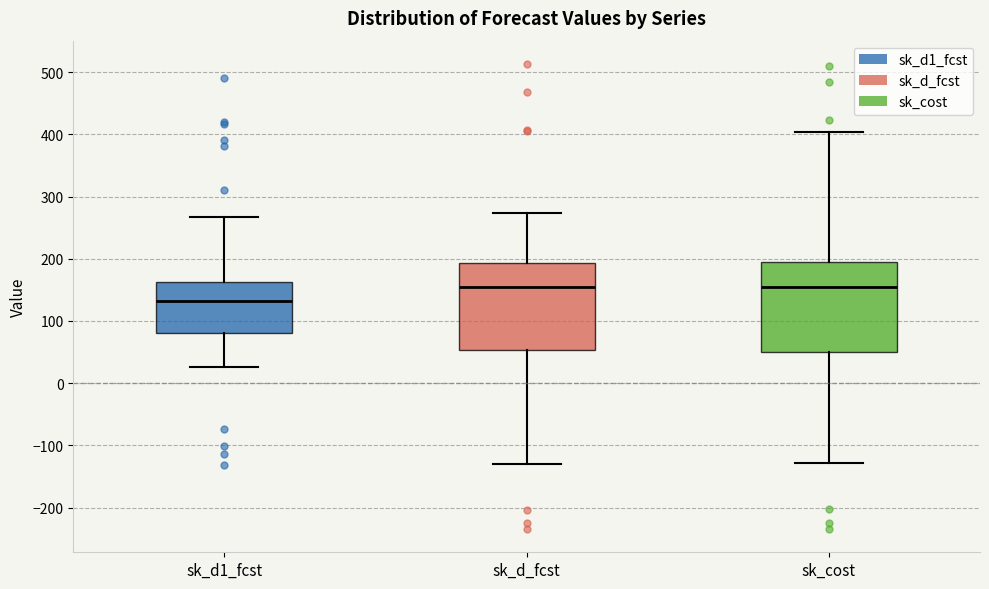

Where is the upper edge of the box for sk_d_fcst on the y-axis? The values are not printed on the chart, so give them approximately, as read against the axis.

190